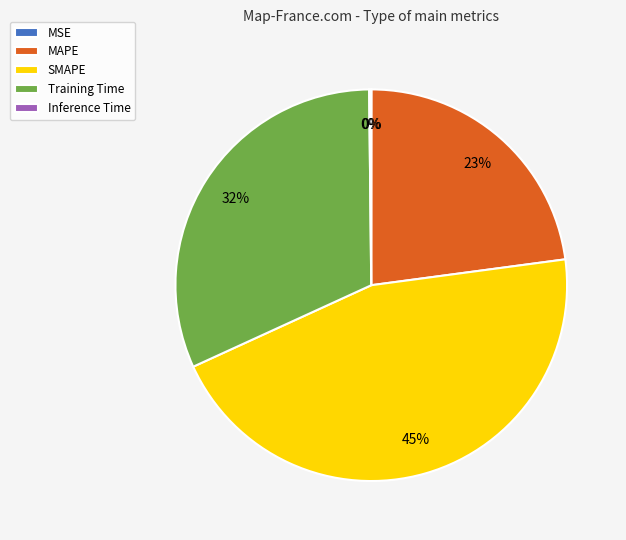

Which has a higher value, SMAPE or Training Time?

SMAPE